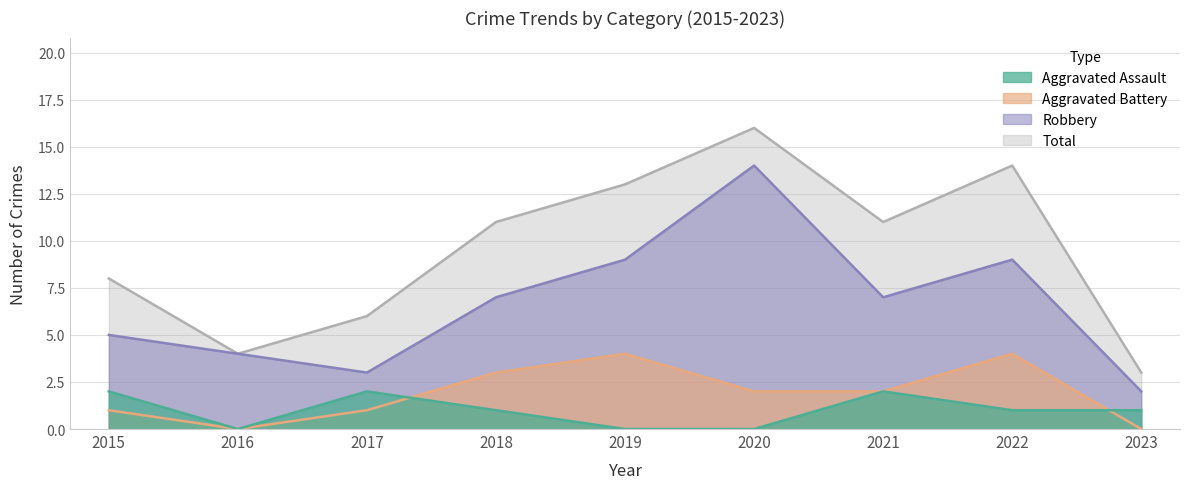

Reading left to right, transcribe all the data shown in this chart.

Aggravated Assault: 2015=2	2016=0	2017=2	2018=1	2019=0	2020=0	2021=2	2022=1	2023=1
Aggravated Battery: 2015=1	2016=0	2017=1	2018=3	2019=4	2020=2	2021=2	2022=4	2023=0
Robbery: 2015=5	2016=4	2017=3	2018=7	2019=9	2020=14	2021=7	2022=9	2023=2
Total: 2015=8	2016=4	2017=6	2018=11	2019=13	2020=16	2021=11	2022=14	2023=3